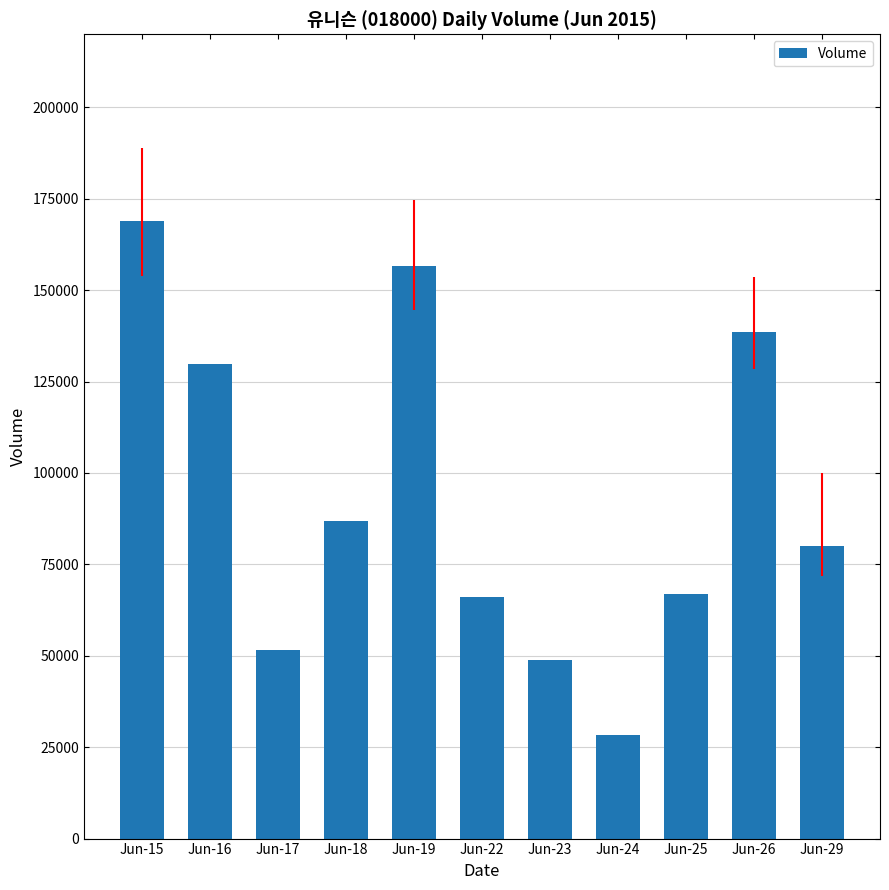

Are the bars horizontal?

No